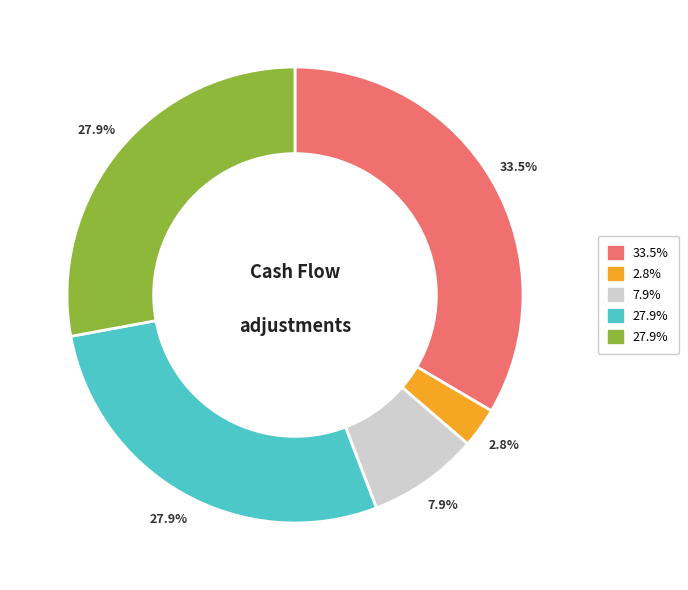

Count the number of slices in the pie.

5